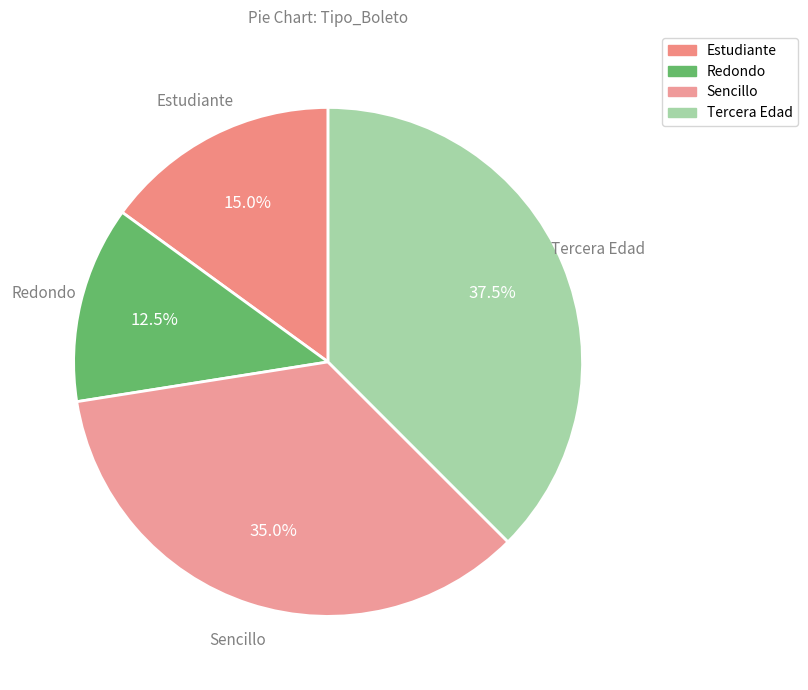

What is the total percentage of Sencillo and Redondo?

47.5%